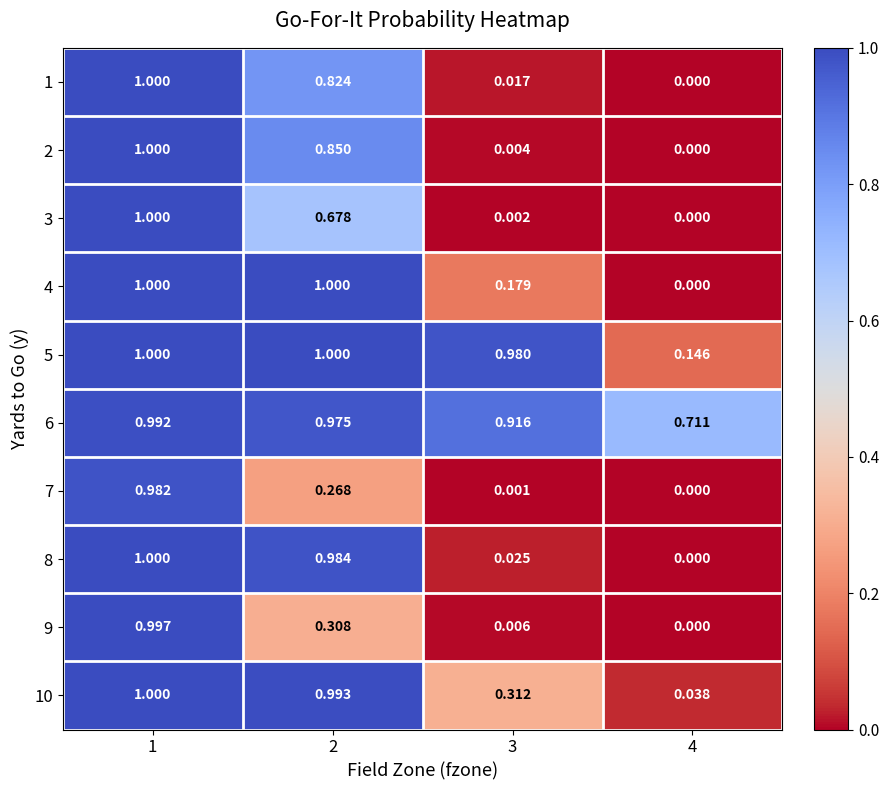

Reading left to right, what are all the values shown in this chart?

1: 1=1.0	2=0.8	3=0.0	4=0.0
2: 1=1.0	2=0.8	3=0.0	4=0.0
3: 1=1.0	2=0.7	3=0.0	4=0.0
4: 1=1.0	2=1.0	3=0.2	4=0.0
5: 1=1.0	2=1.0	3=1.0	4=0.1
6: 1=1.0	2=1.0	3=0.9	4=0.7
7: 1=1.0	2=0.3	3=0.0	4=0.0
8: 1=1.0	2=1.0	3=0.0	4=0.0
9: 1=1.0	2=0.3	3=0.0	4=0.0
10: 1=1.0	2=1.0	3=0.3	4=0.0